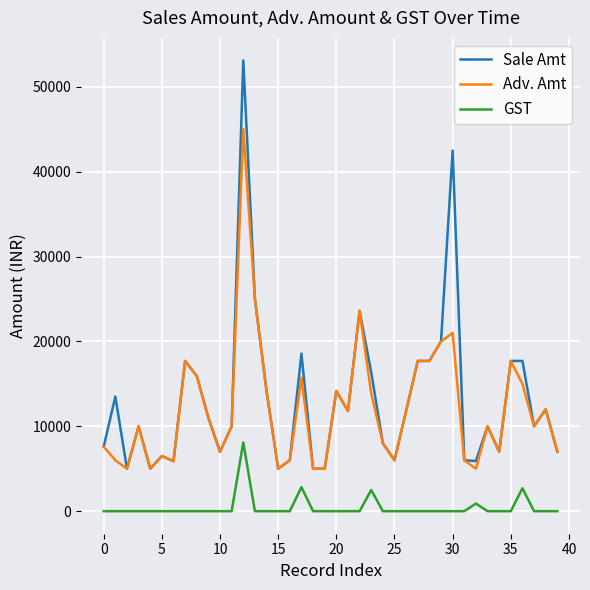

What is the highest value of the Adv. Amt series?

45000